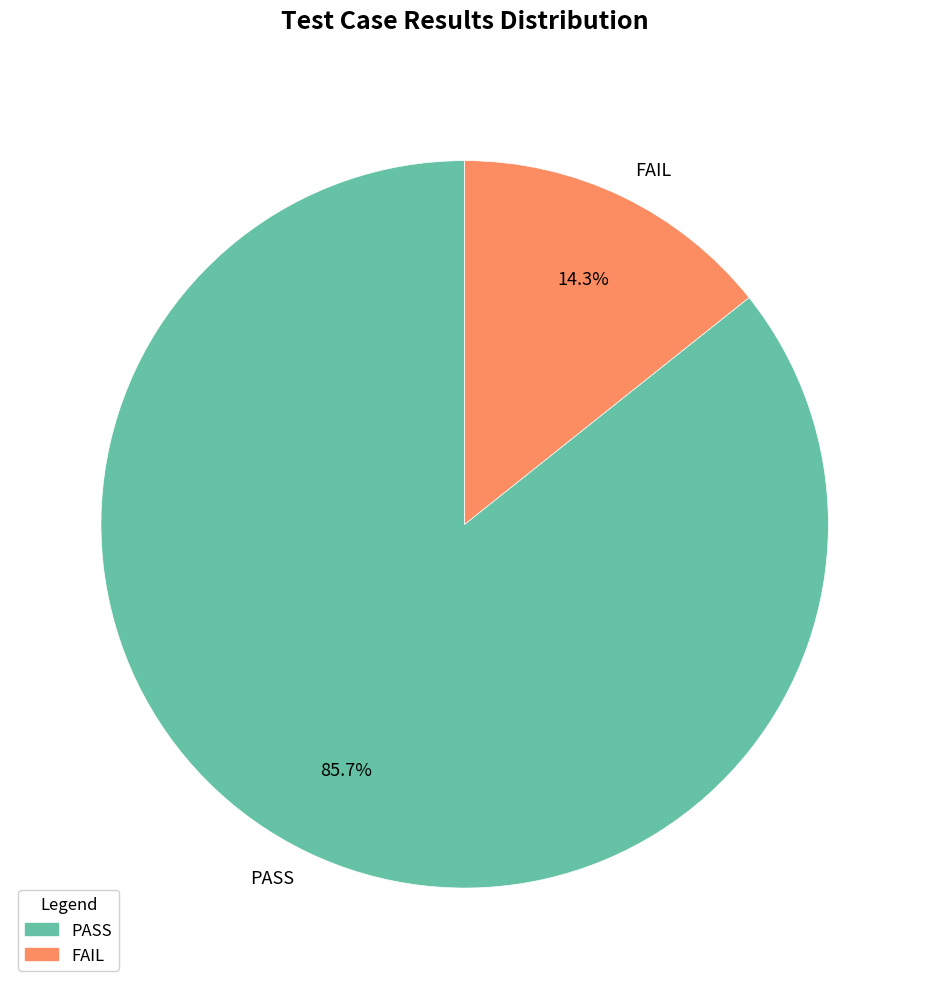

How much of the chart is everything except PASS?

14.3%